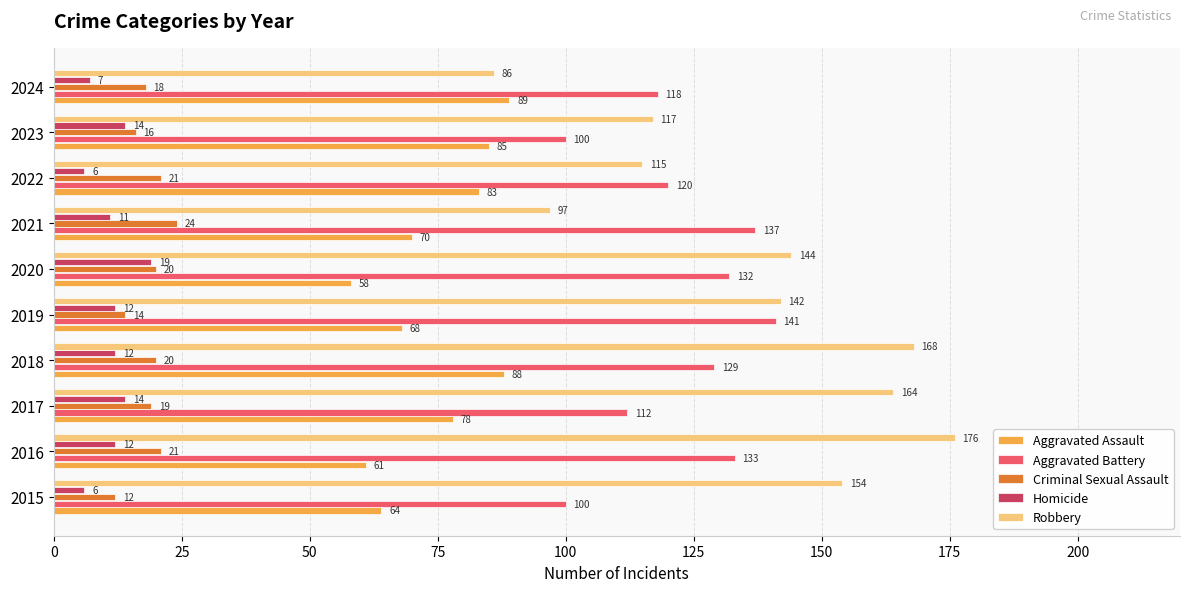

The value of Aggravated Battery at 2021 is 137. True or false?

True